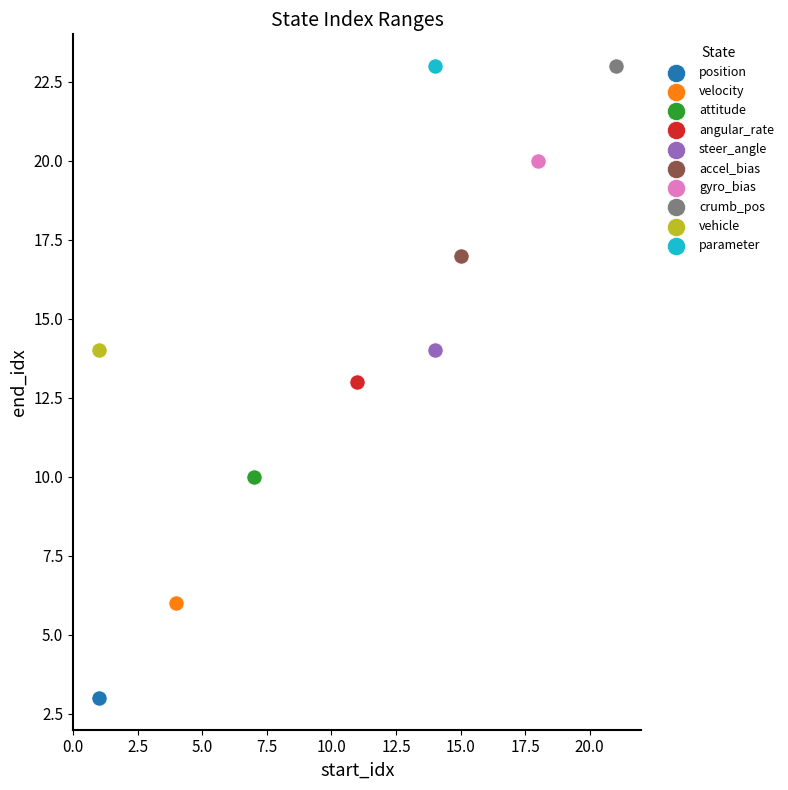

Which series reaches the minimum Y coordinate?

position